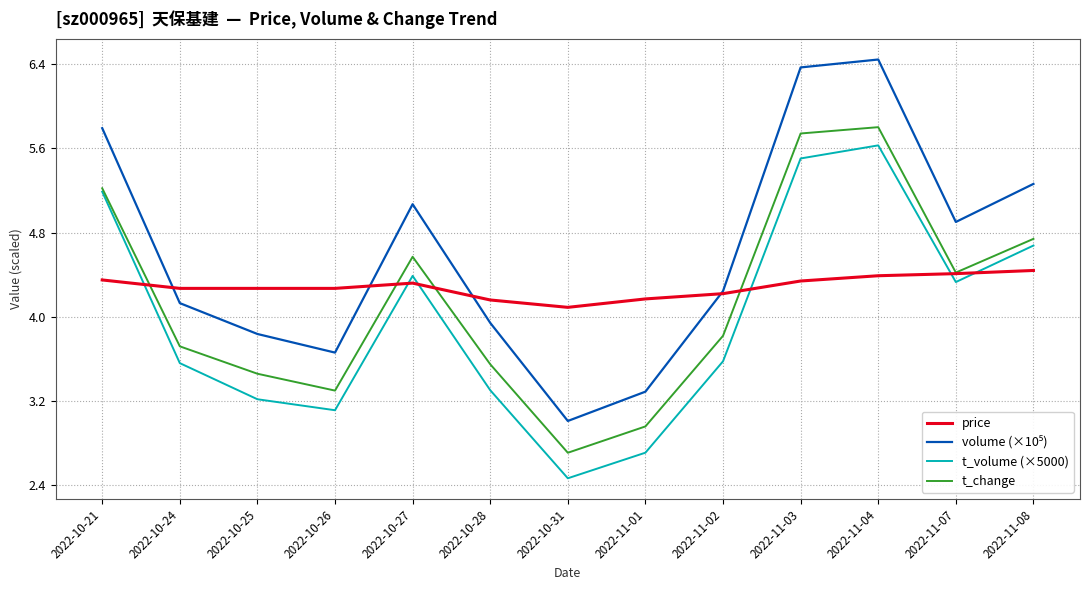

What position from the right is 2022-10-26?

10